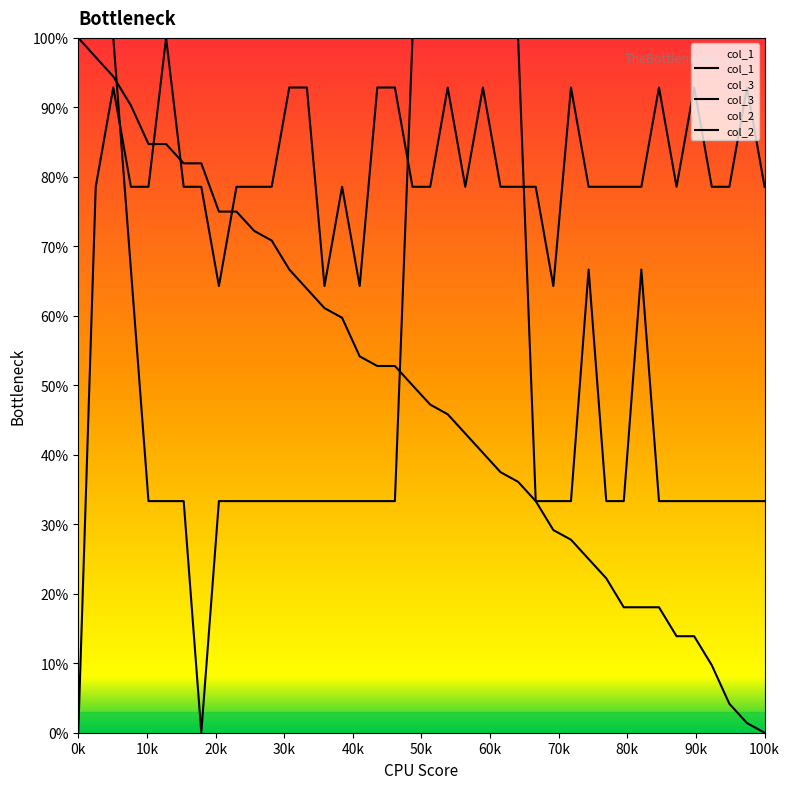

Does the chart display data point markers on the line(s)?

No